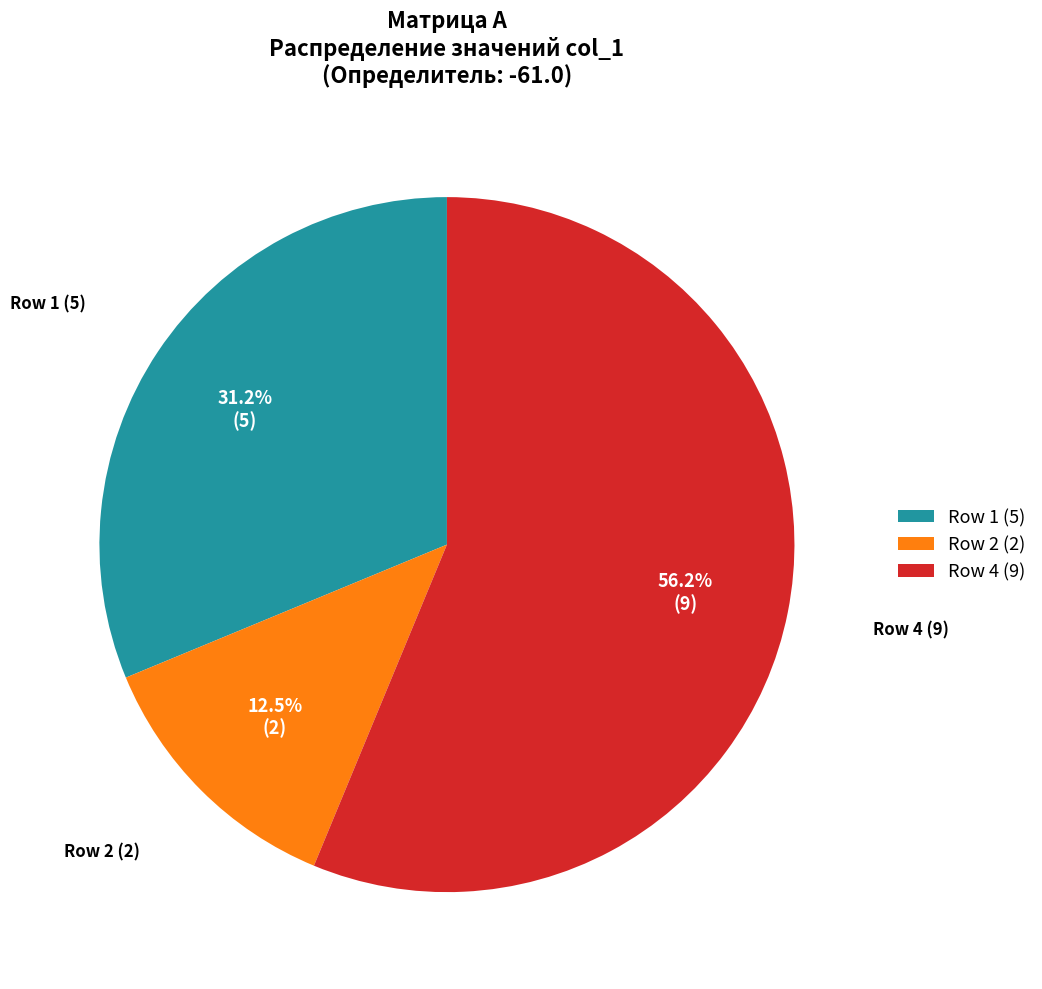

To the nearest percent, what percentage of the pie is Row 4 (9)?

56%